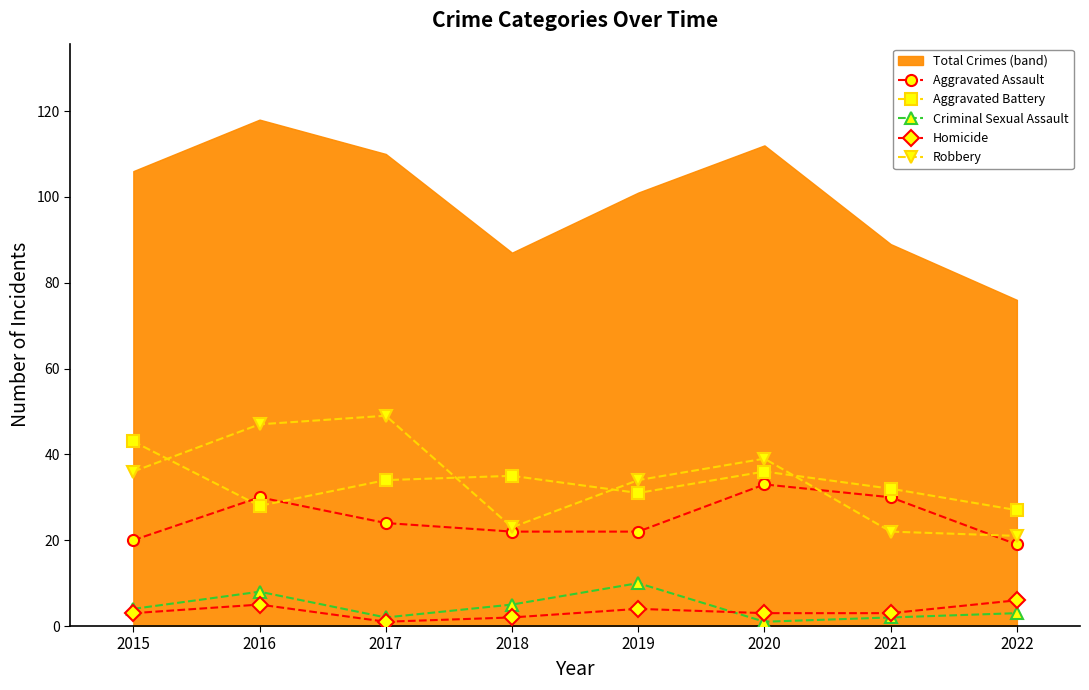

What is the approximate value of Criminal Sexual Assault at 2018?

5